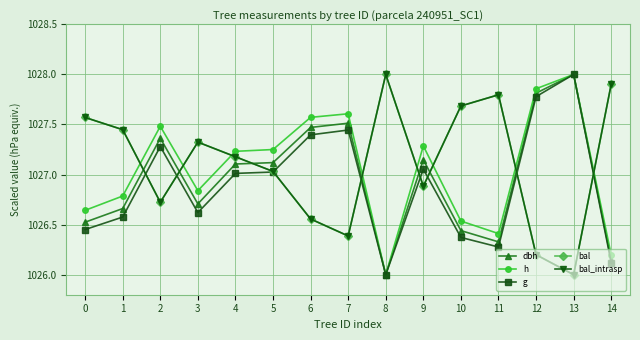

Does the chart display data point markers on the line(s)?

Yes